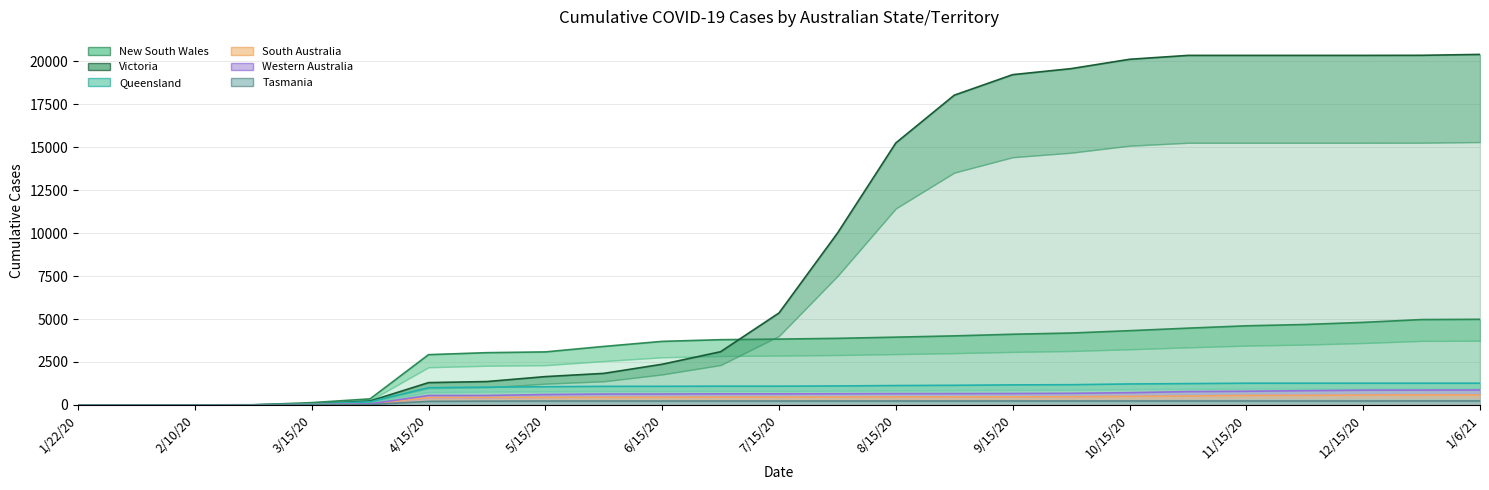

How many positive values does the Queensland series have?

24